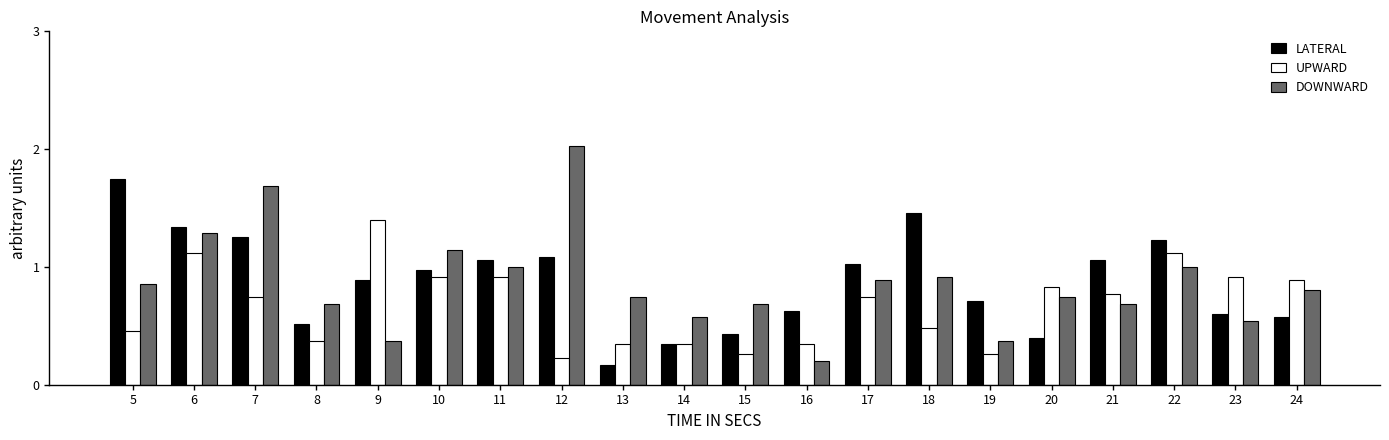

How many data points does each series have?

20